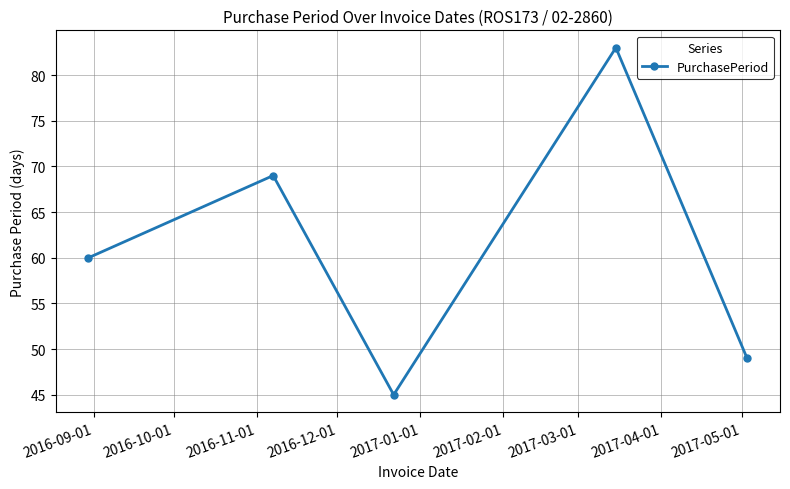

Does the chart have visible grid lines?

Yes